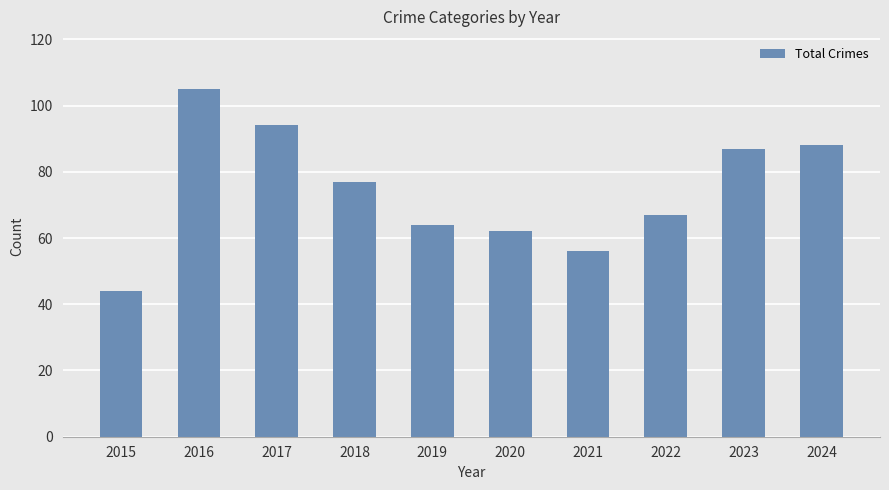

What is the sum of all values?

744